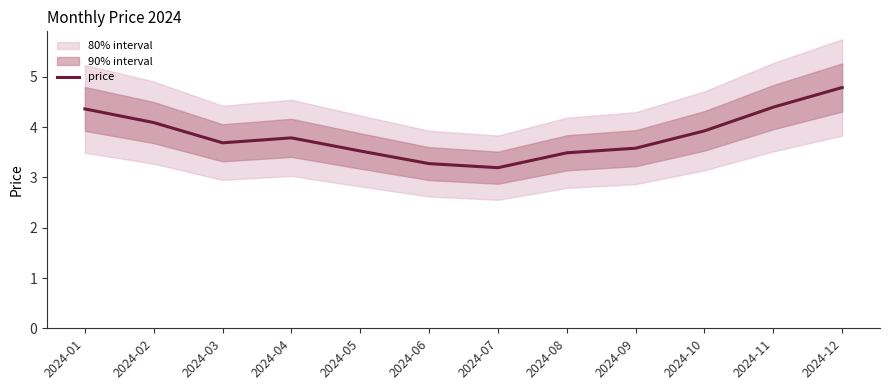

Where is the data nearest to the value 3?

2024-07